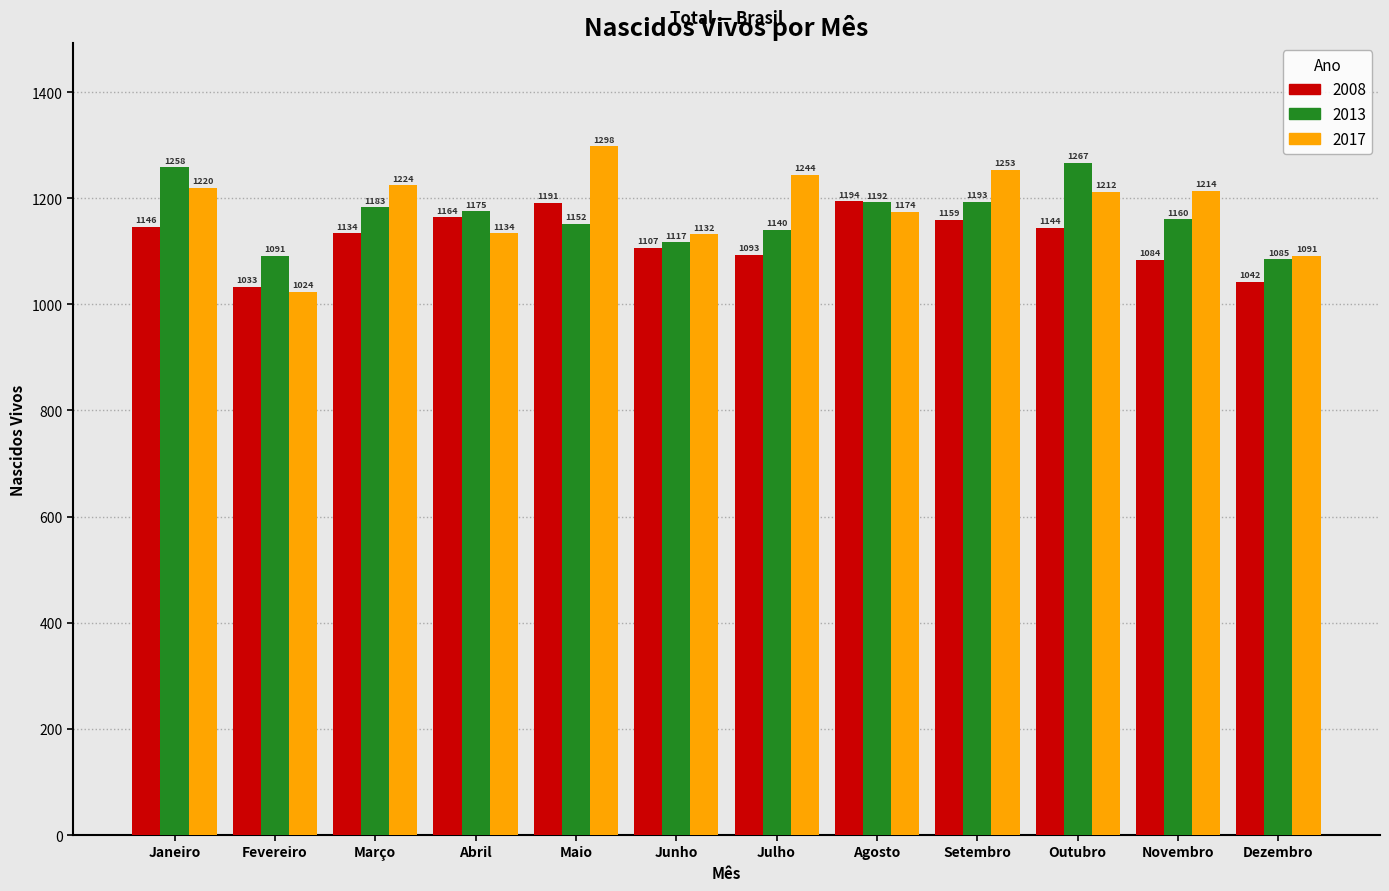

Reading left to right, transcribe all the data shown in this chart.

2008: Janeiro=1146	Fevereiro=1033	Março=1134	Abril=1164	Maio=1191	Junho=1107	Julho=1093	Agosto=1194	Setembro=1159	Outubro=1144	Novembro=1084	Dezembro=1042
2013: Janeiro=1258	Fevereiro=1091	Março=1183	Abril=1175	Maio=1152	Junho=1117	Julho=1140	Agosto=1192	Setembro=1193	Outubro=1267	Novembro=1160	Dezembro=1085
2017: Janeiro=1220	Fevereiro=1024	Março=1224	Abril=1134	Maio=1298	Junho=1132	Julho=1244	Agosto=1174	Setembro=1253	Outubro=1212	Novembro=1214	Dezembro=1091